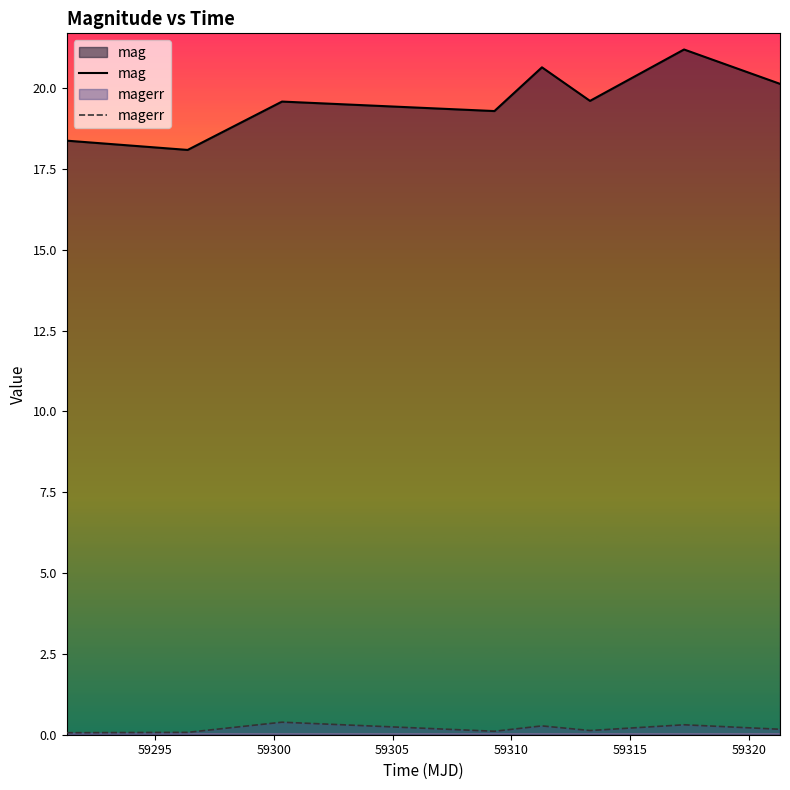

What is the value of the magerr point at the 6th from the left?

0.1